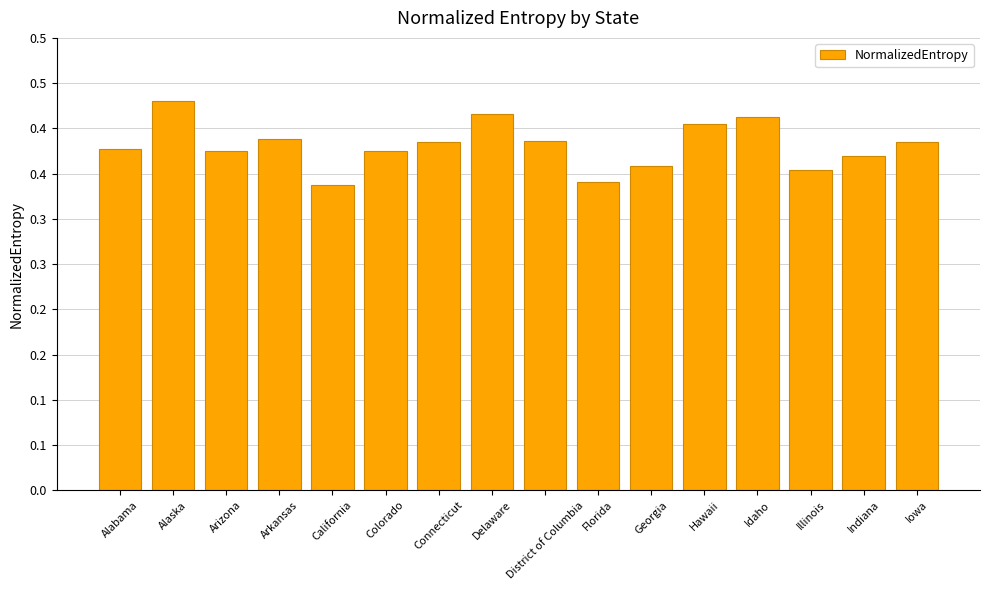

List the labels in order of value, largest first.

Alaska, Delaware, Idaho, Hawaii, Arkansas, District of Columbia, Connecticut, Iowa, Alabama, Colorado, Arizona, Indiana, Georgia, Illinois, Florida, California